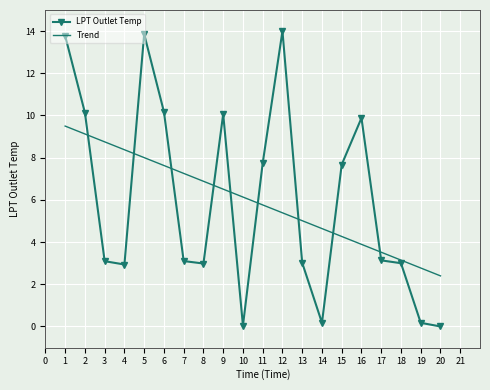

True or false: LPT Outlet Temp and Trend intersect in this chart.

True